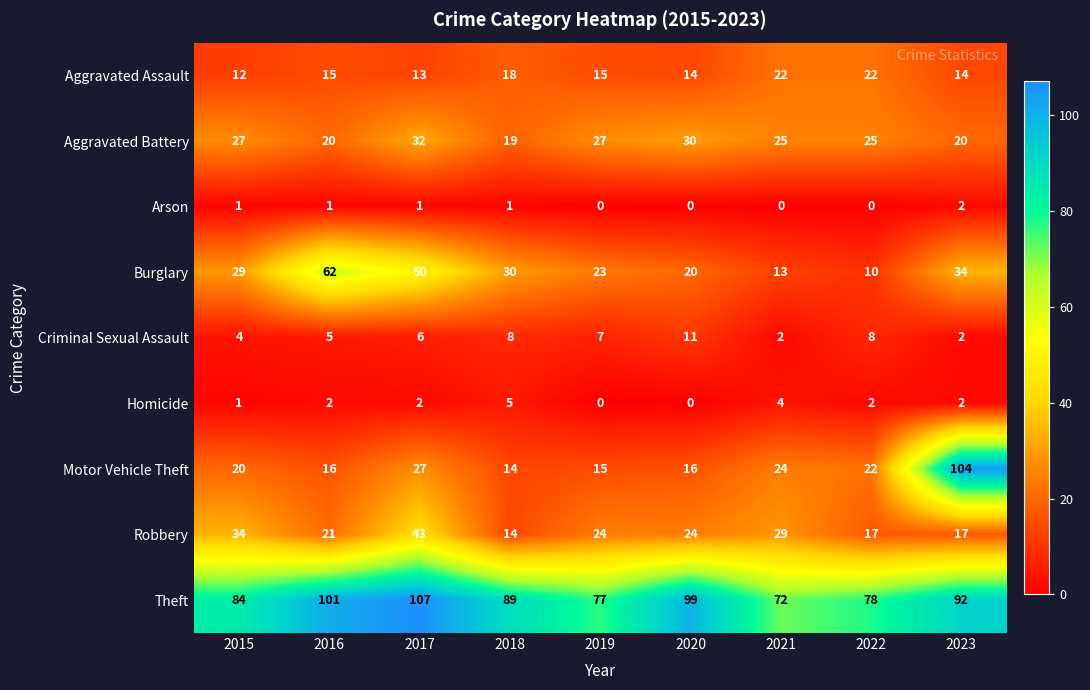

What is the average value of the Robbery series?

25